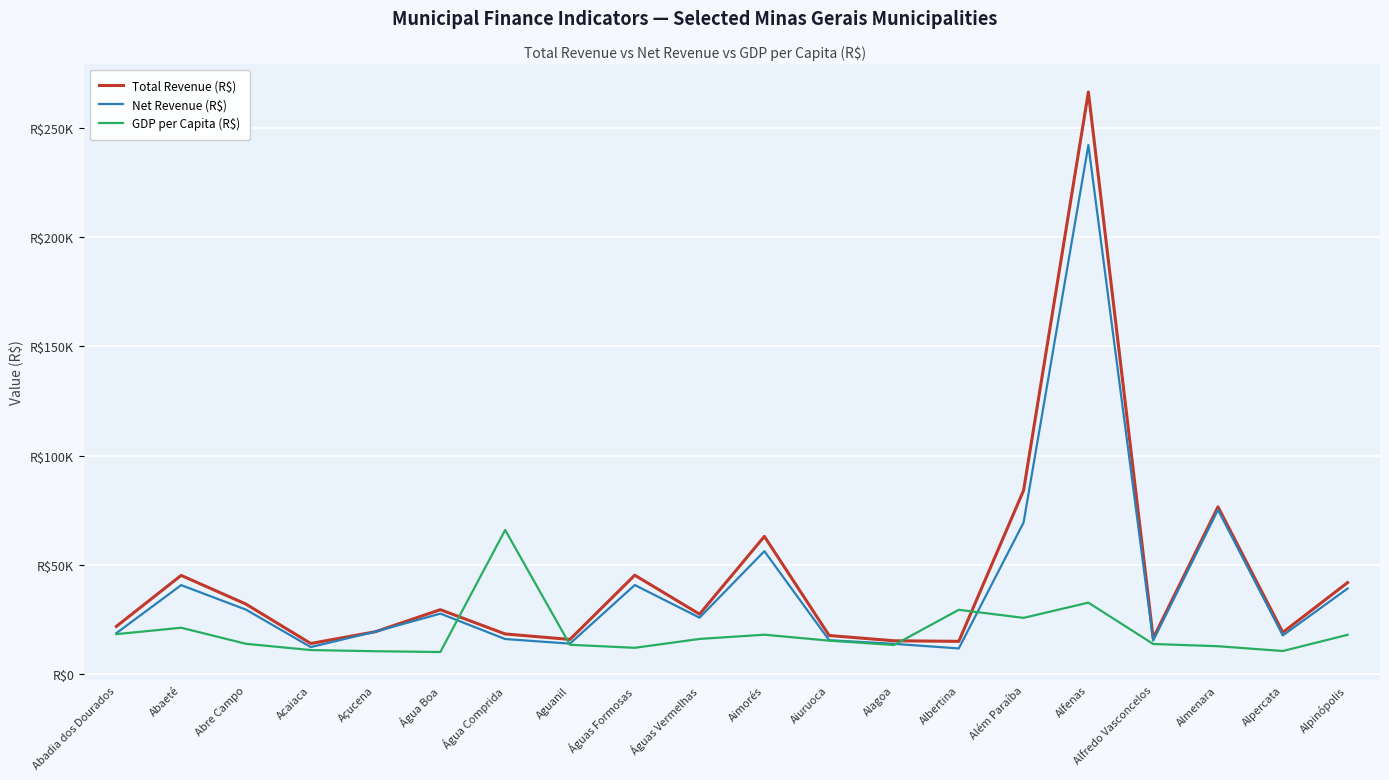

The Total Revenue (R$) series shows 18053.4 at Águas Formosas. True or false?

False